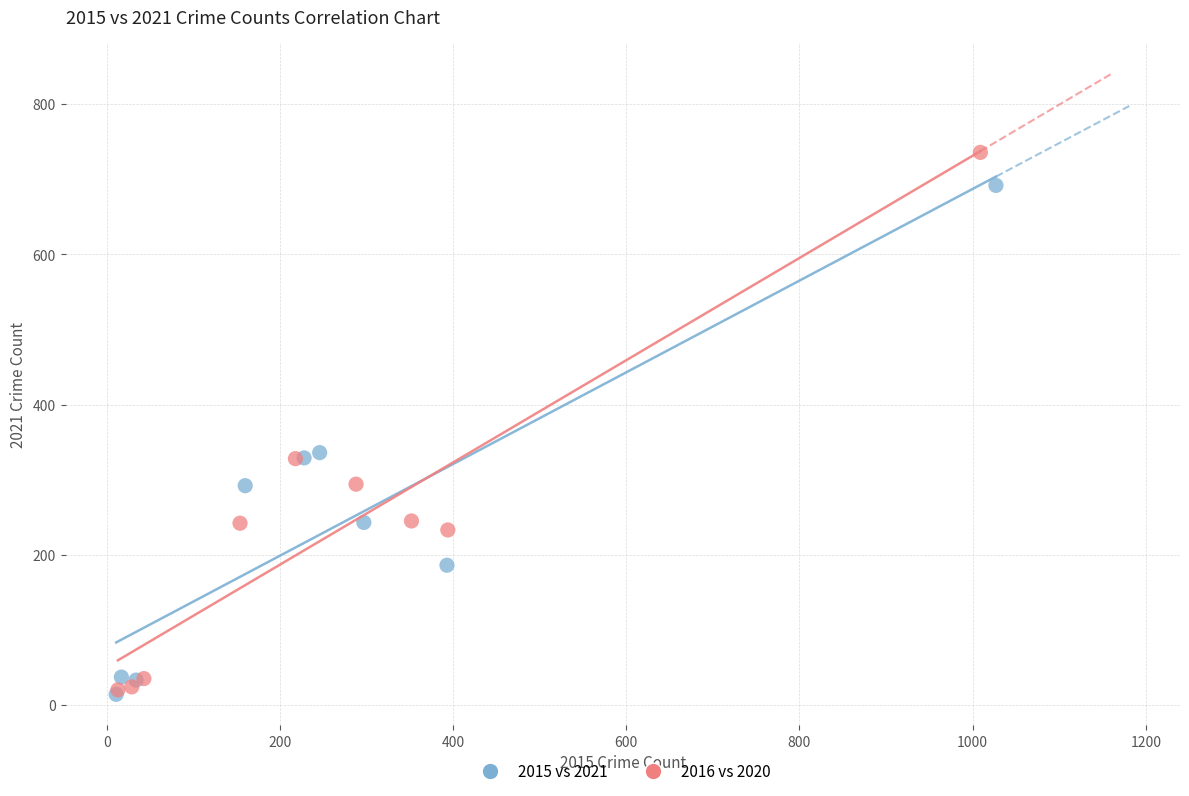

Which series contains the highest Y value?

2016 vs 2020